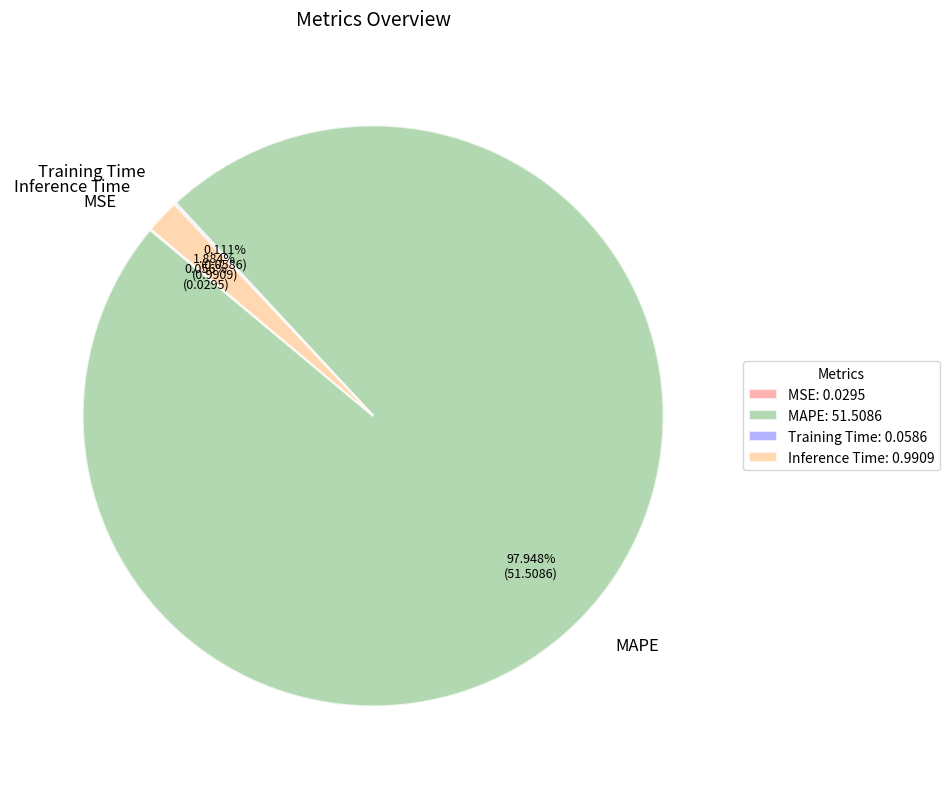

Is there a majority slice in this chart?

Yes